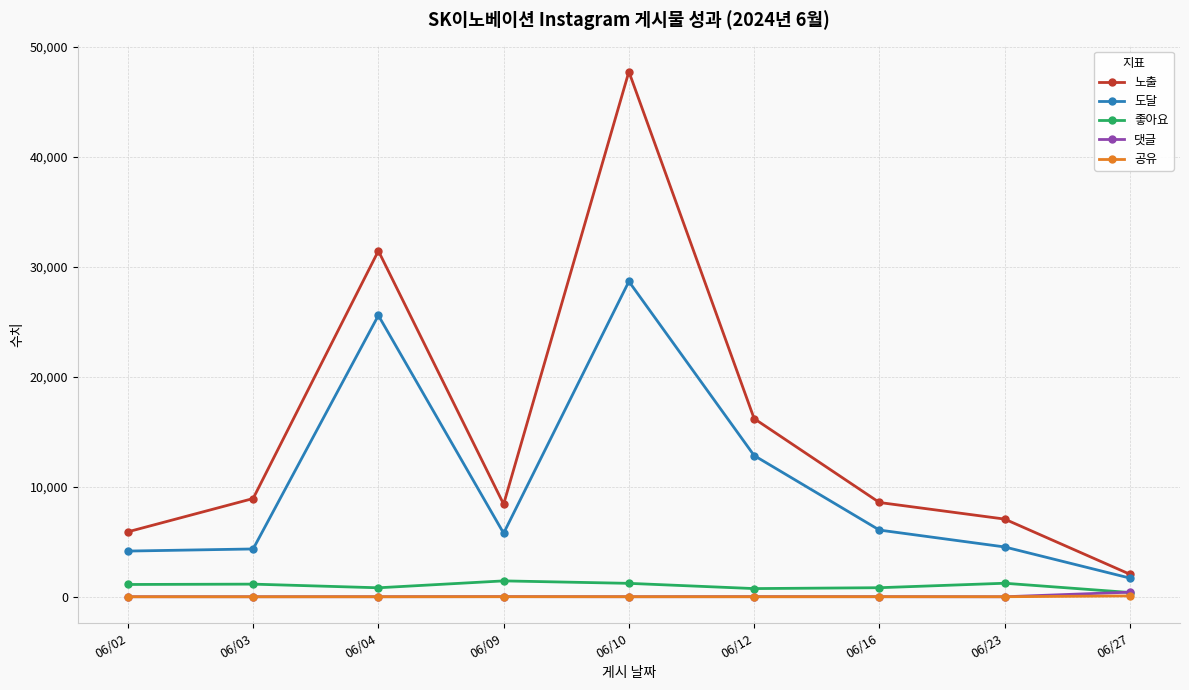

How many series are shown in this chart?

5